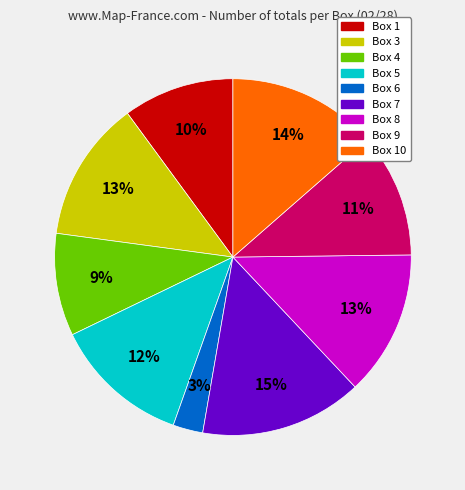

How many slices are in this pie chart?

9